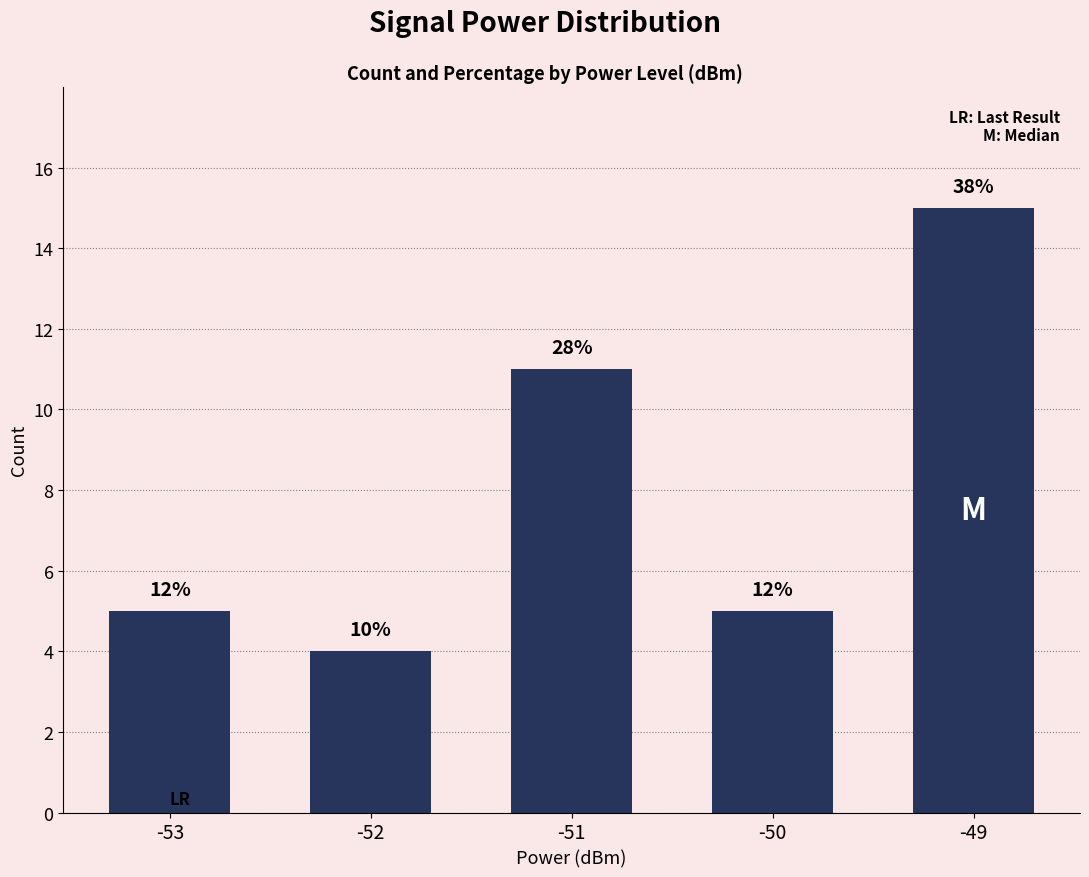

Which label corresponds to the smallest value in the chart?

-52